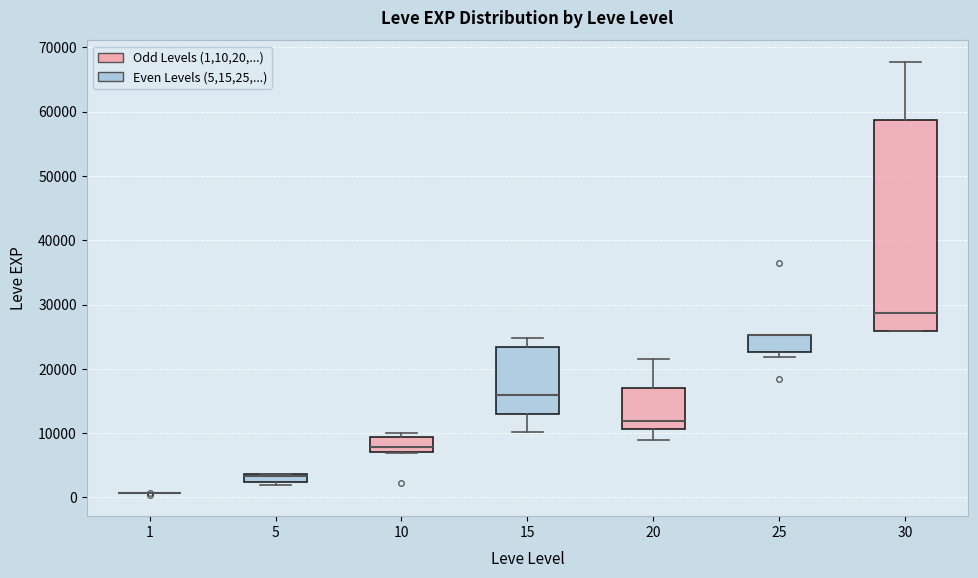

Comparing the boxes themselves (not the whiskers), which one is the tallest?

30